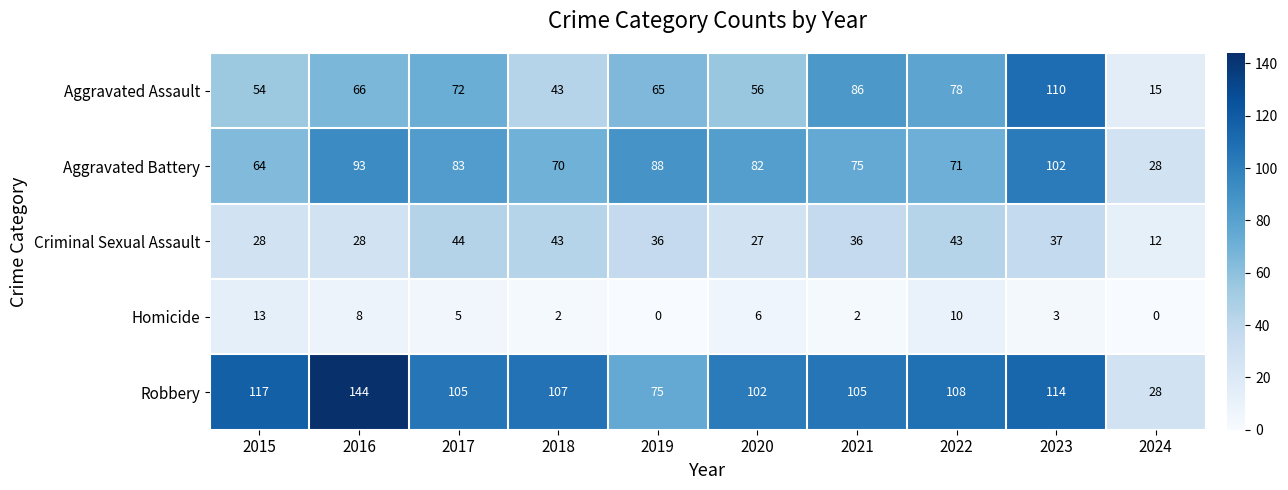

What is the sum of all Criminal Sexual Assault values?

334